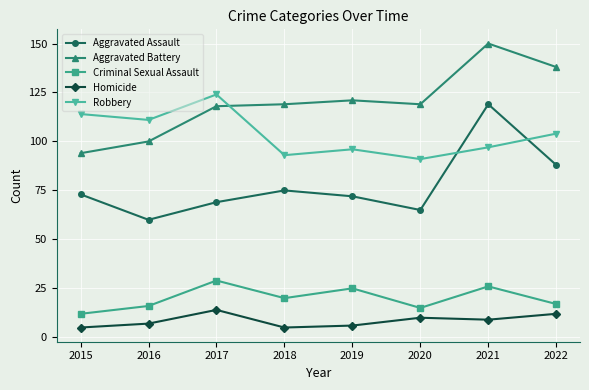

What is the average value of the Aggravated Assault series?

78